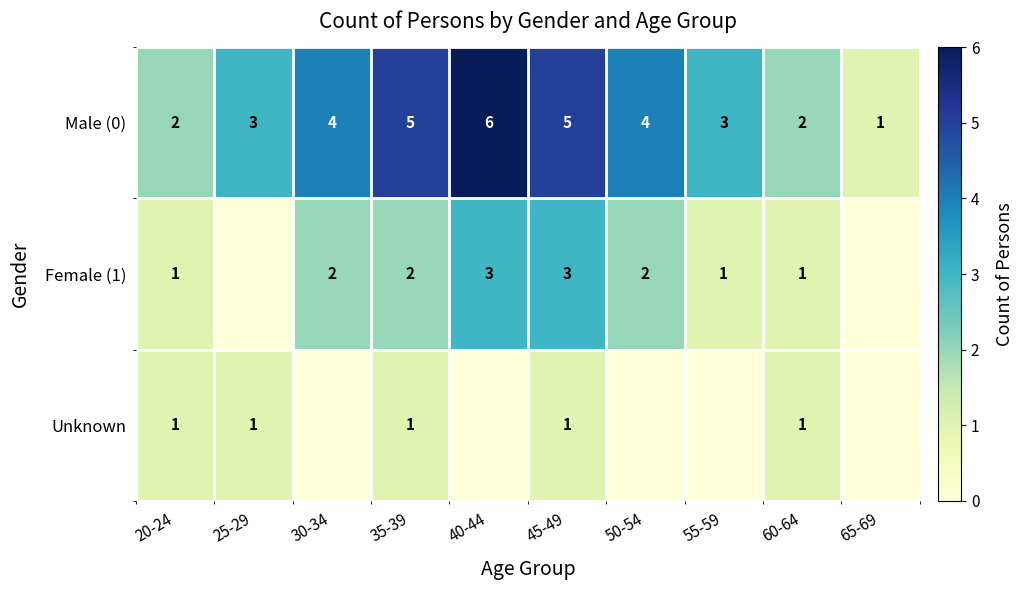

What is the lowest value of the Male (0) series?

1